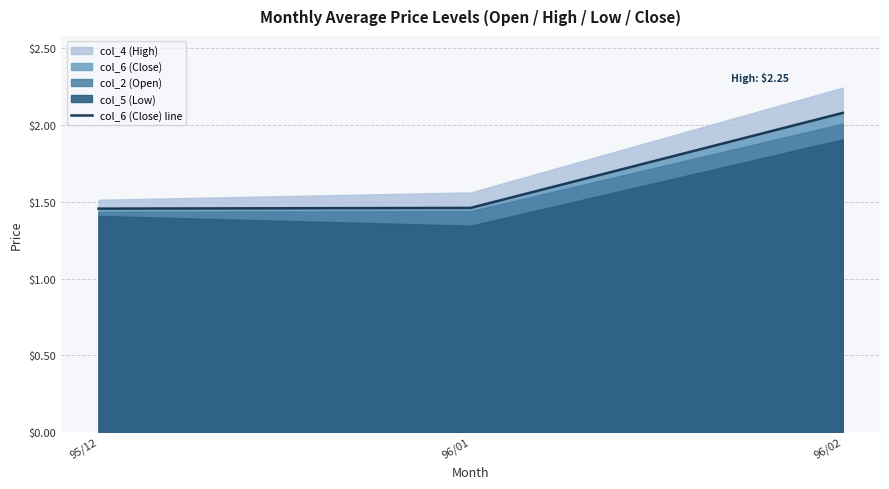

Count the values in the range 1 to 2.

2